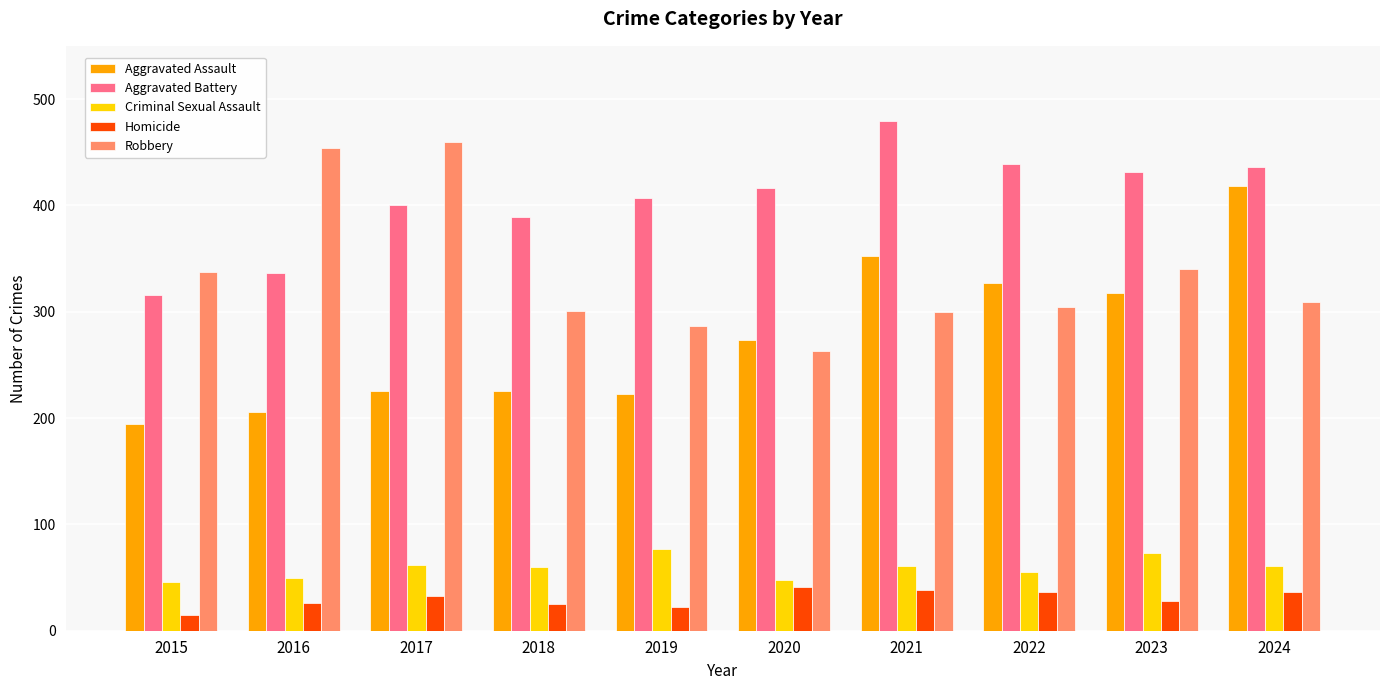

Count the number of data series in this chart.

5